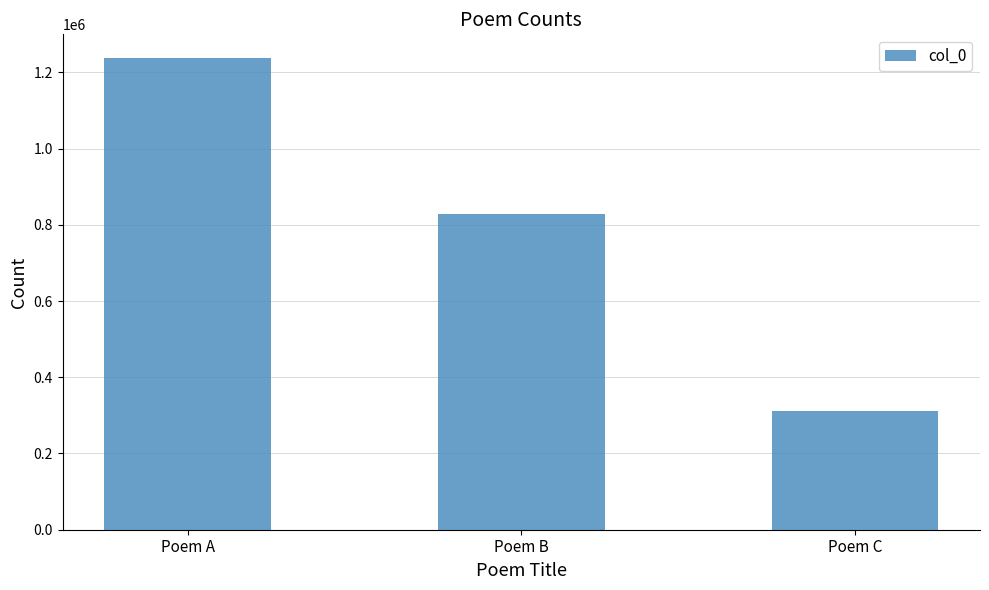

Count the number of categories in the chart.

3